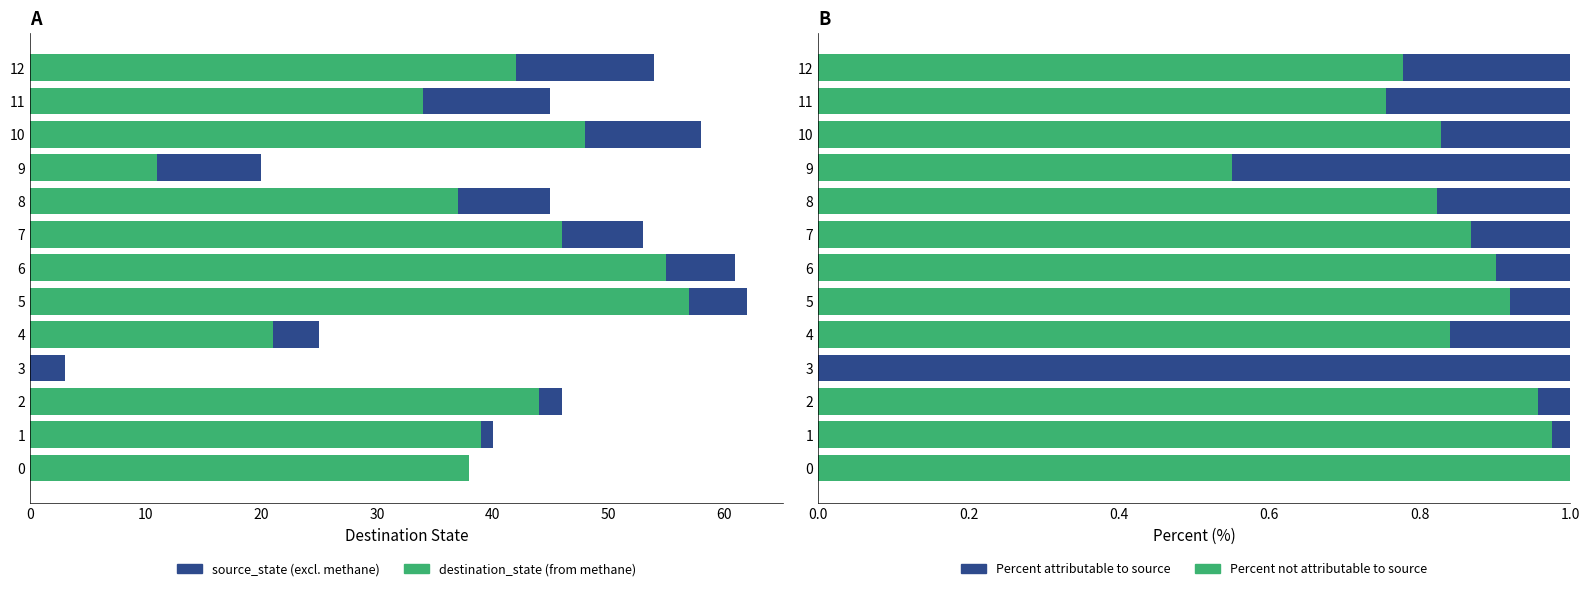

Is it true that source_state (GHG excl. methane) equals 10.0 at 10?

True